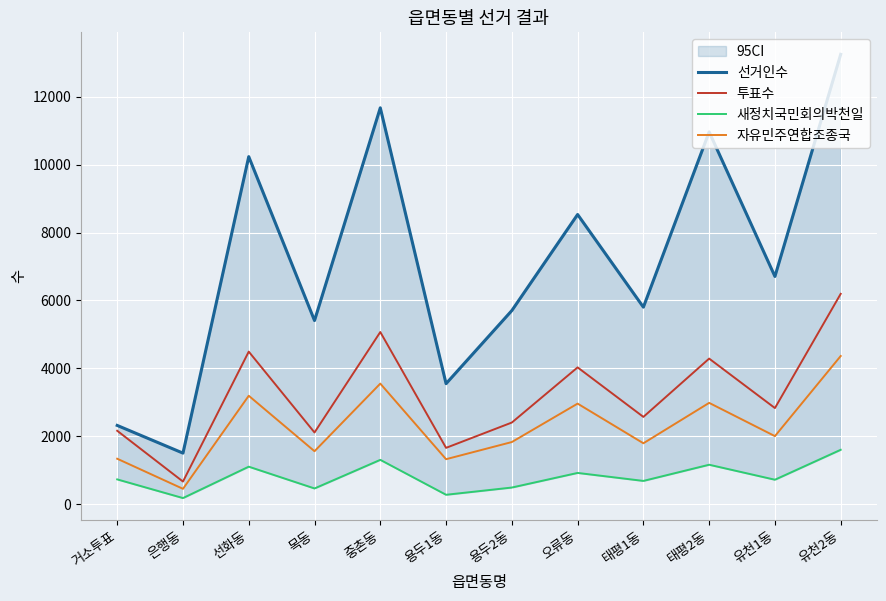

Which series has the largest range (max minus min)?

선거인수